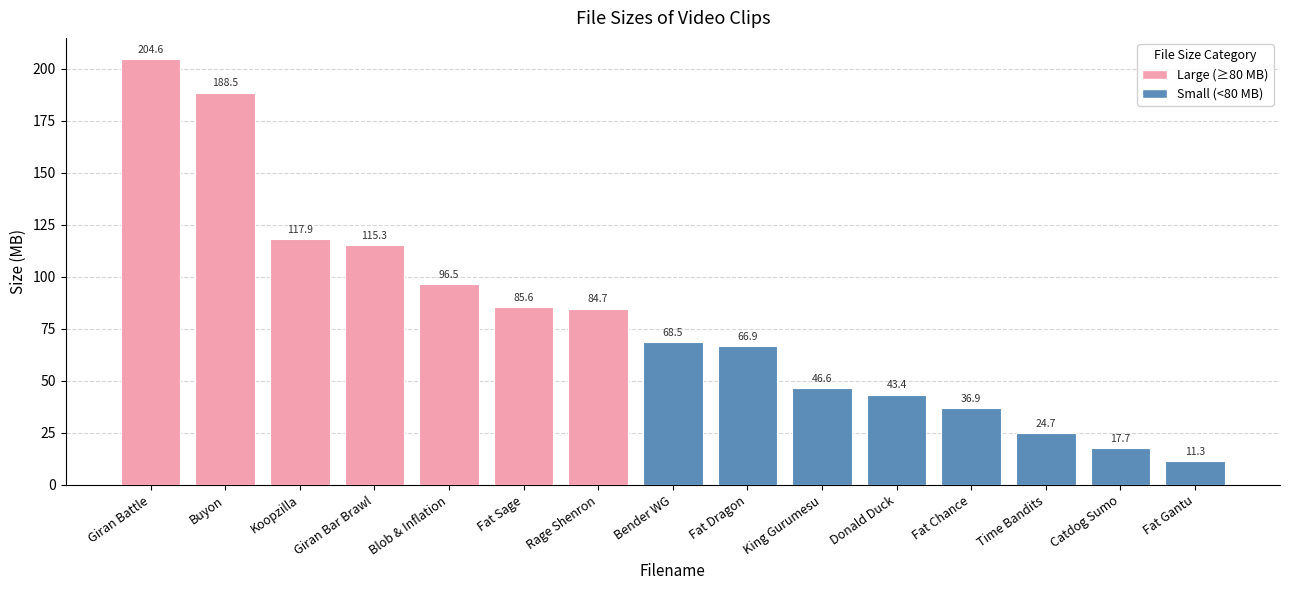

Read the value at Giran Bar Brawl.

115.3